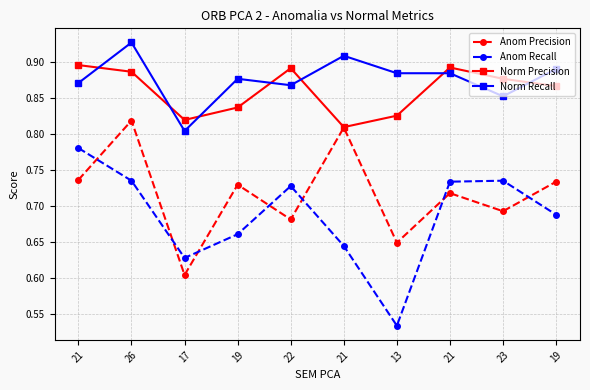

At which label is Anom Precision closest to 0?

17